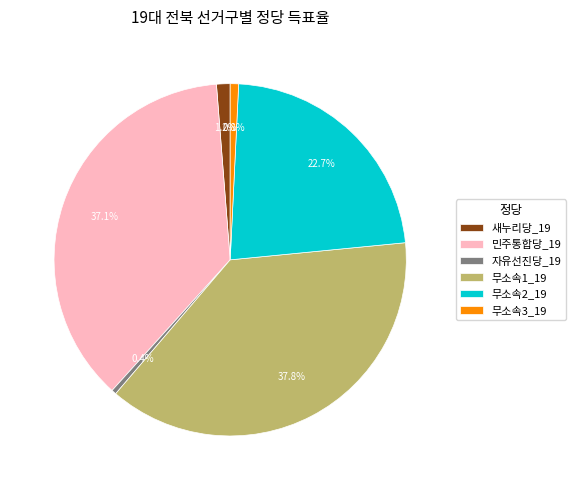

What portion of the pie excludes 무소속1_19?

62.2%